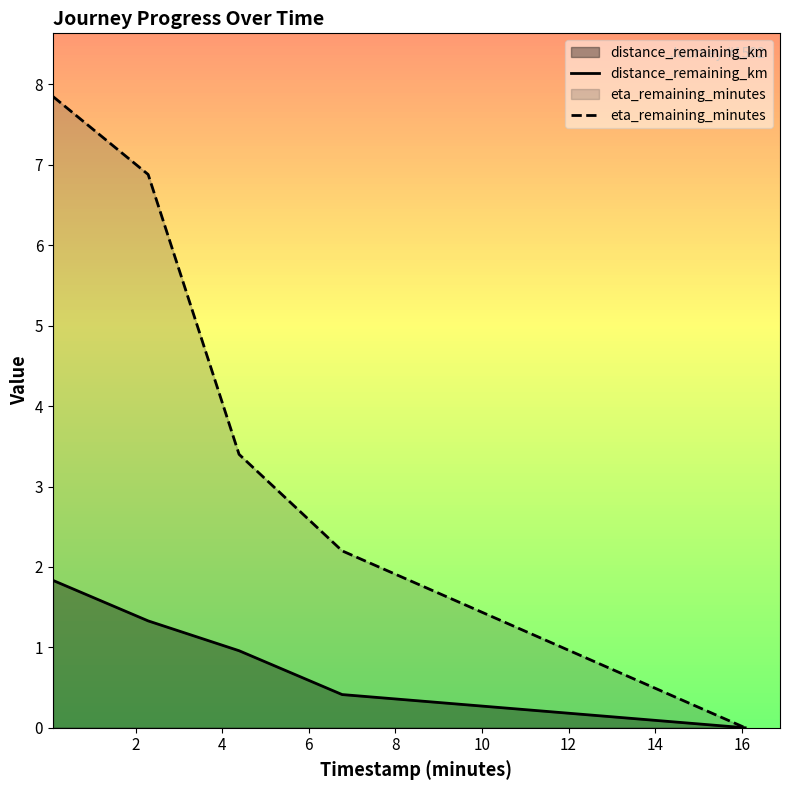

Count the number of data series in this chart.

2